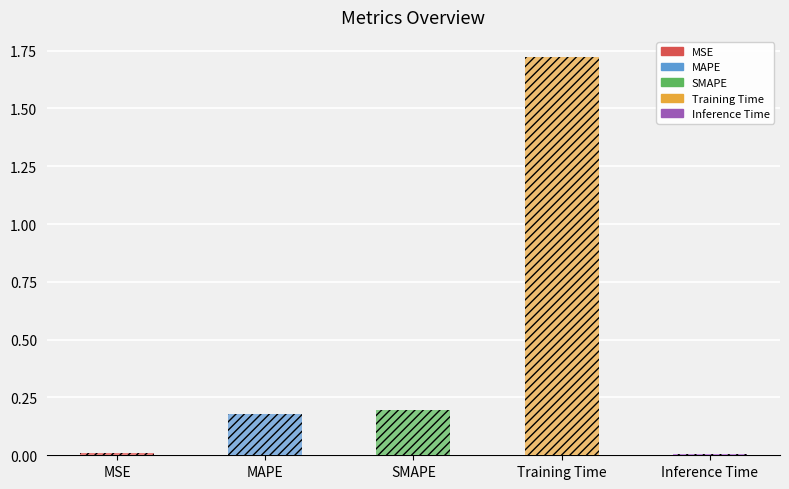

What is the maximum value shown in the chart?

1.7